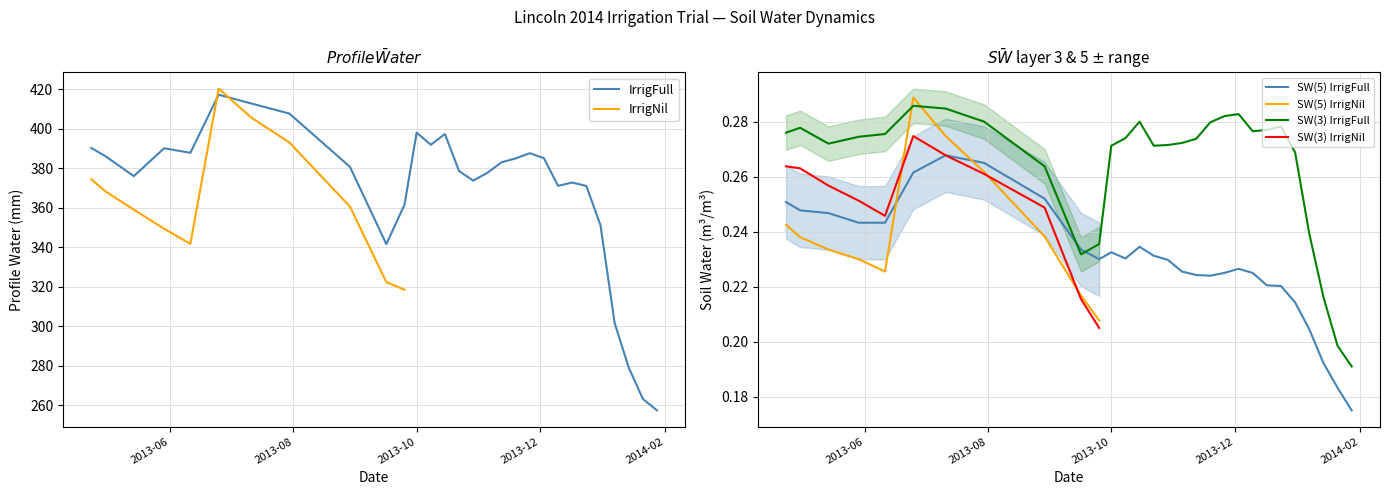

What is the label of the 14th point from the right?

2013-10-29